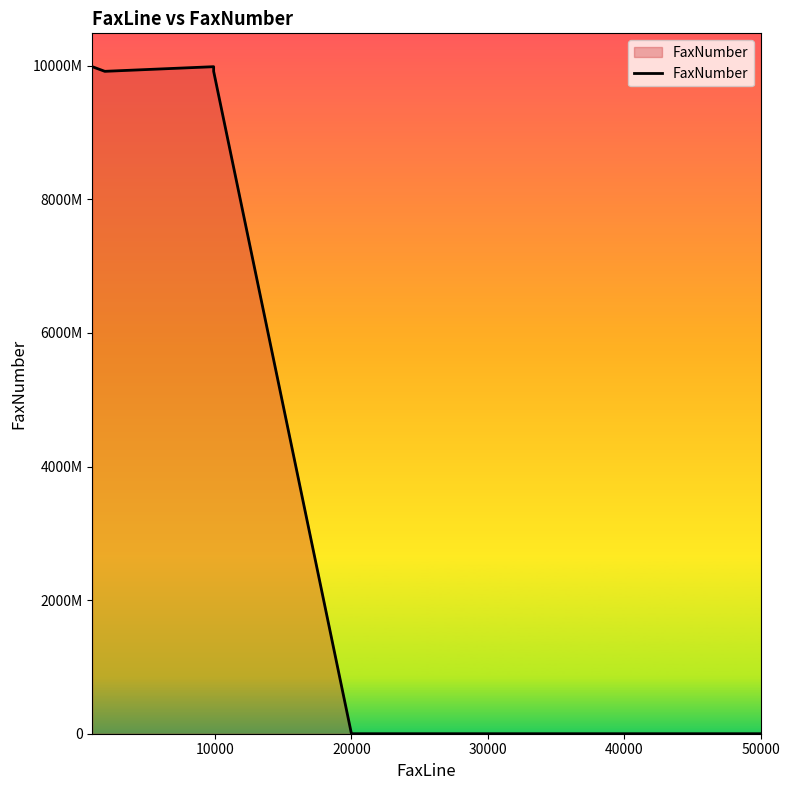

How many points are lower than both their immediate neighbors (excluding endpoints)?

1